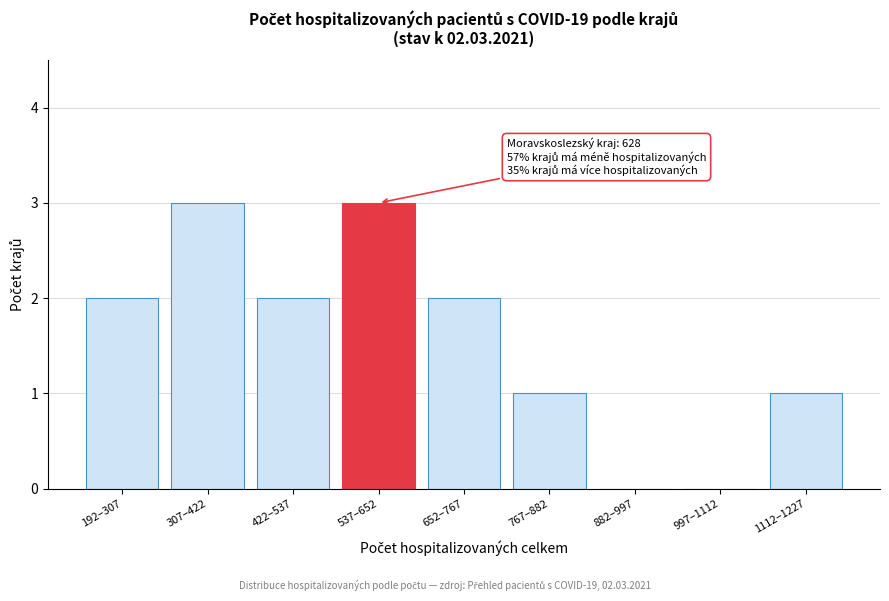

Reading left to right, extract all data points from this chart.

192–307=2	307–422=3	422–537=2	537–652=3	652–767=2	767–882=1	882–997=0	997–1112=0	1112–1227=1